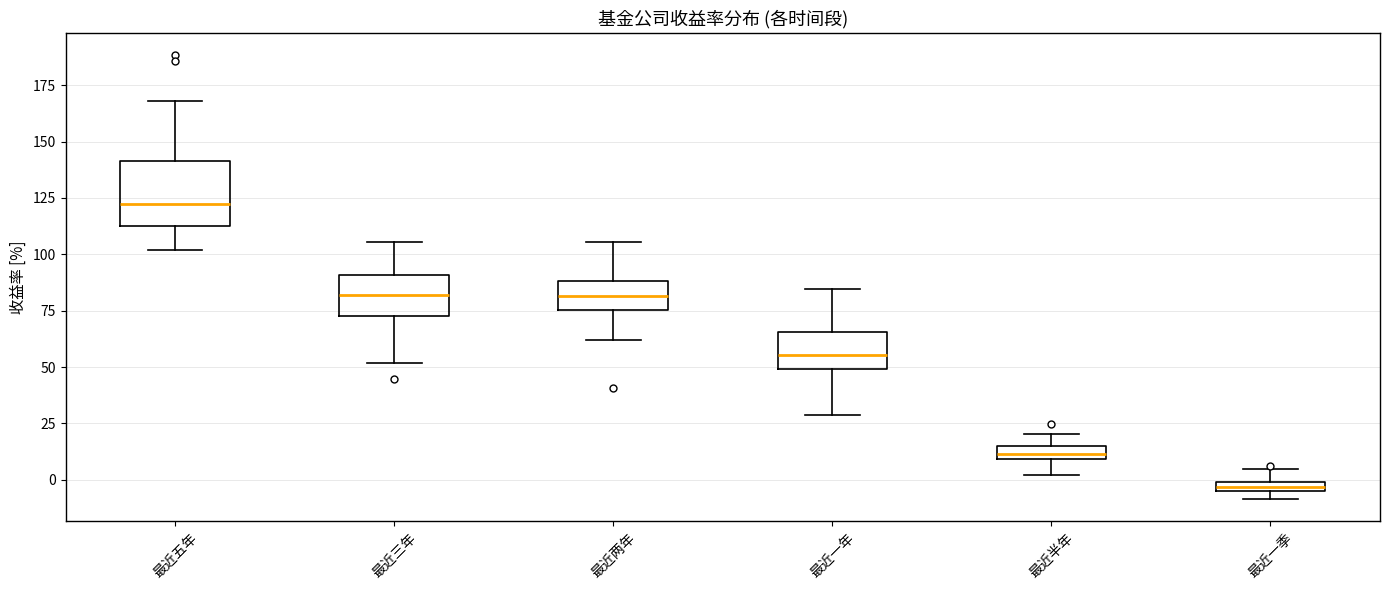

Comparing the boxes themselves (not the whiskers), which one is the tallest?

最近五年